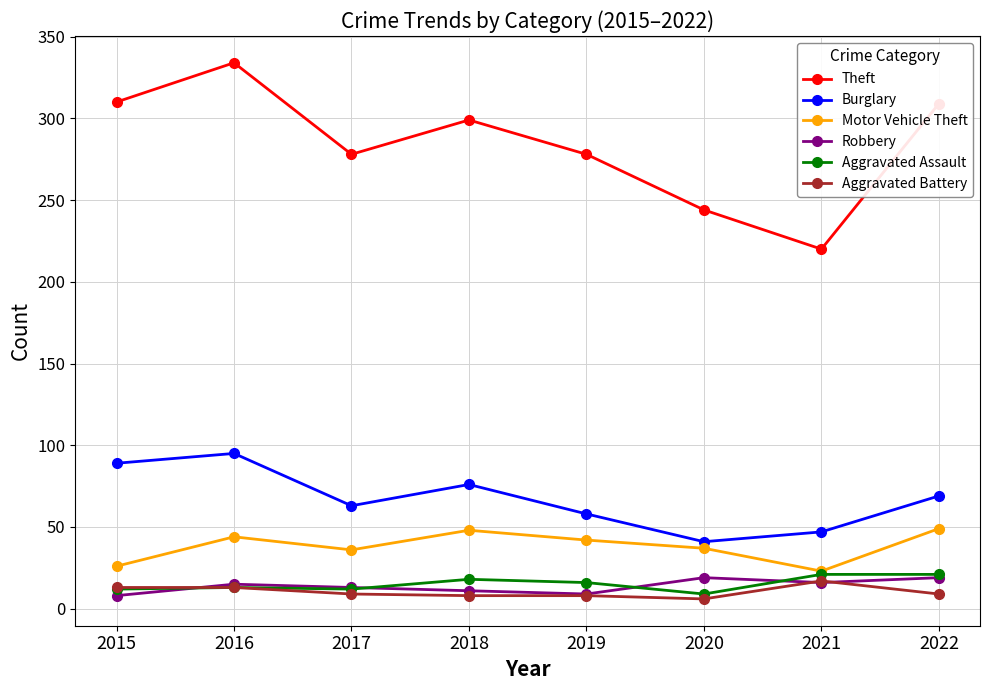

True or false: Theft has more than 1 points higher than both neighbors.

True